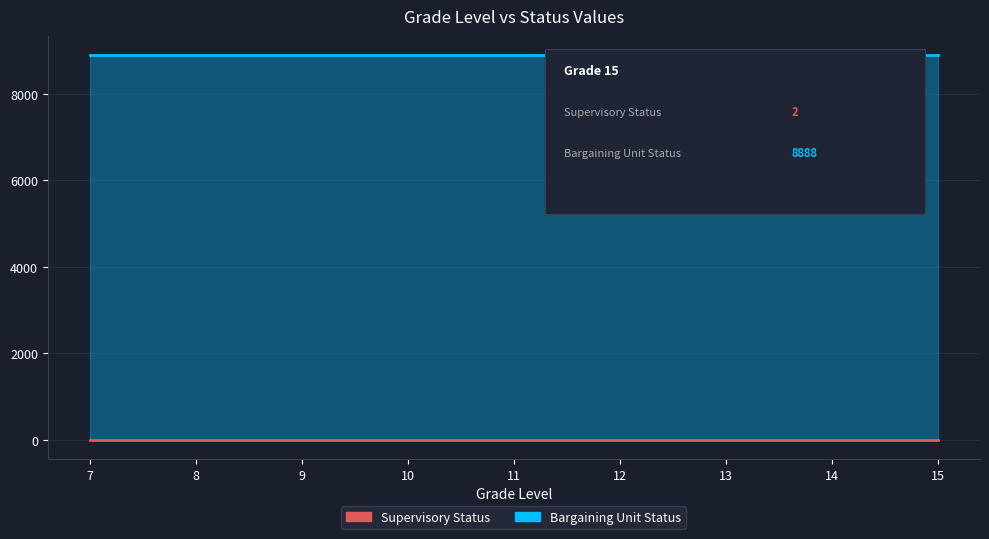

At how many categories does at least one series exceed 8628?

5